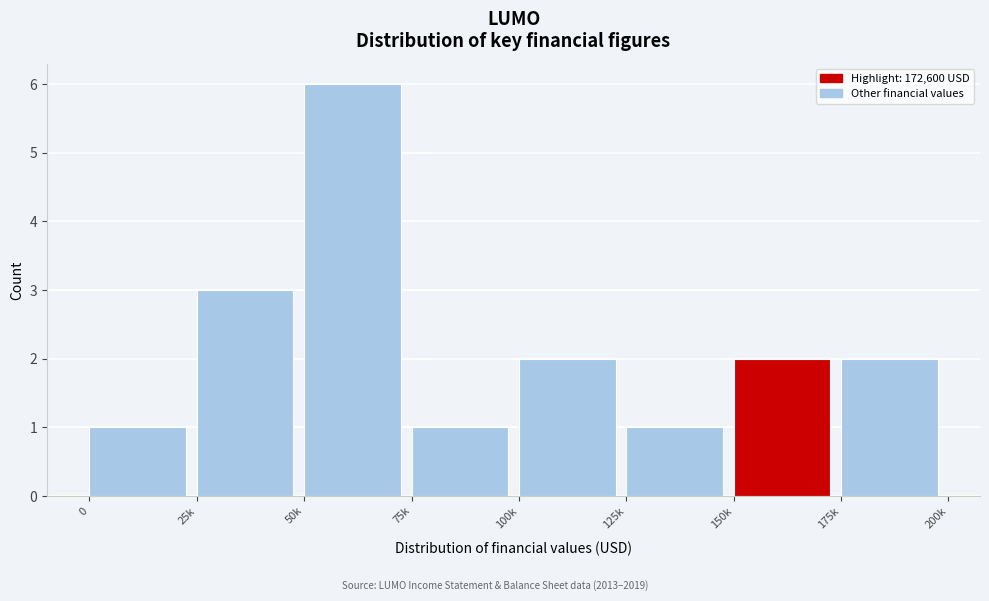

Reading right to left, extract all data points from this chart.

2	2	1	2	1	6	3	1